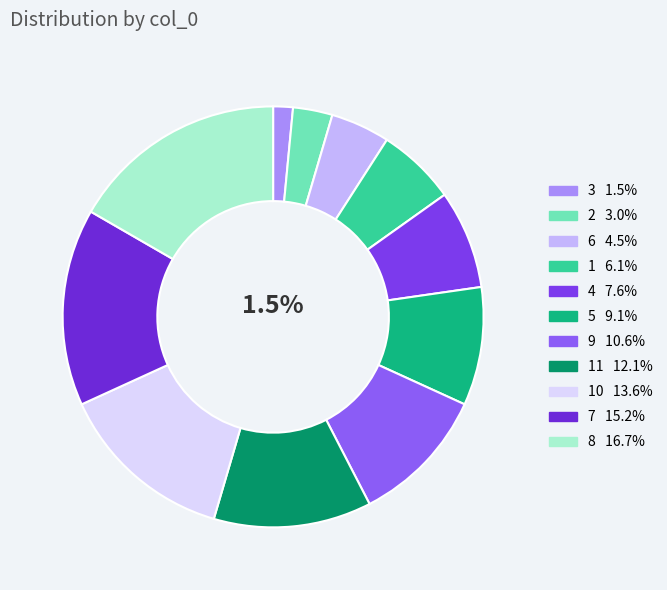

How many segments does this pie chart have?

11